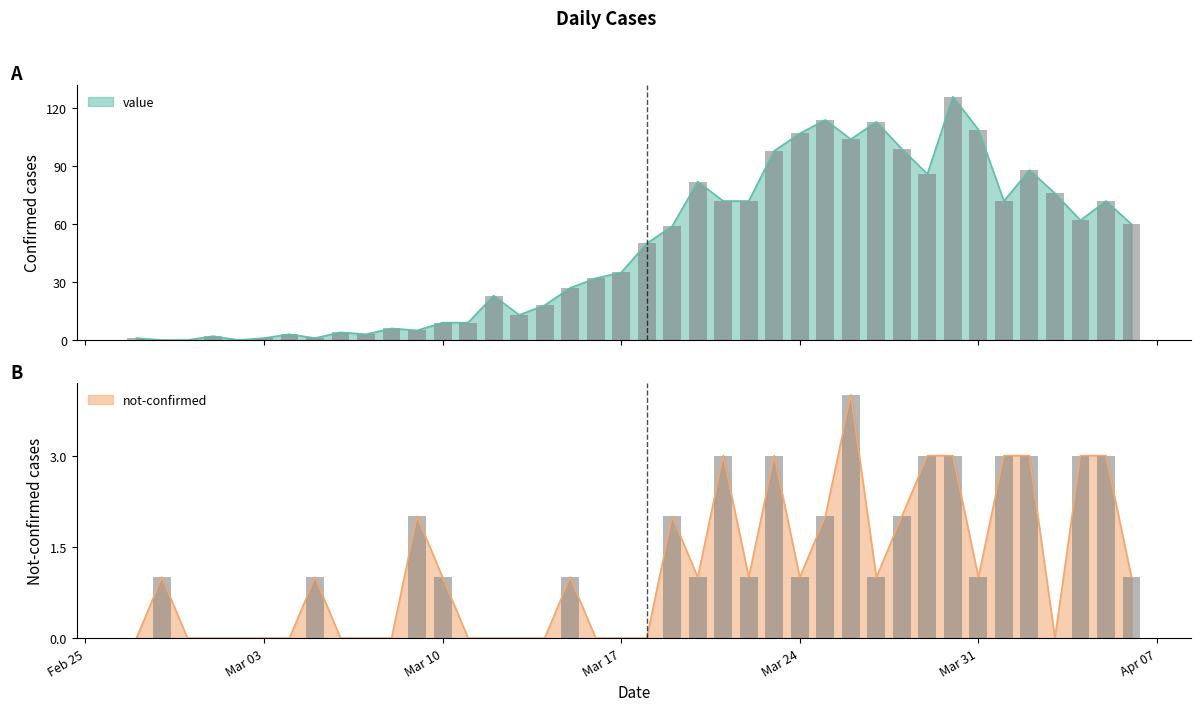

Which category has the lowest value in the not-confirmed series?

2020-02-27